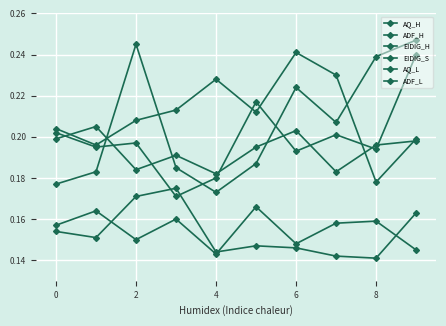

How many categories are shown in the chart?

10